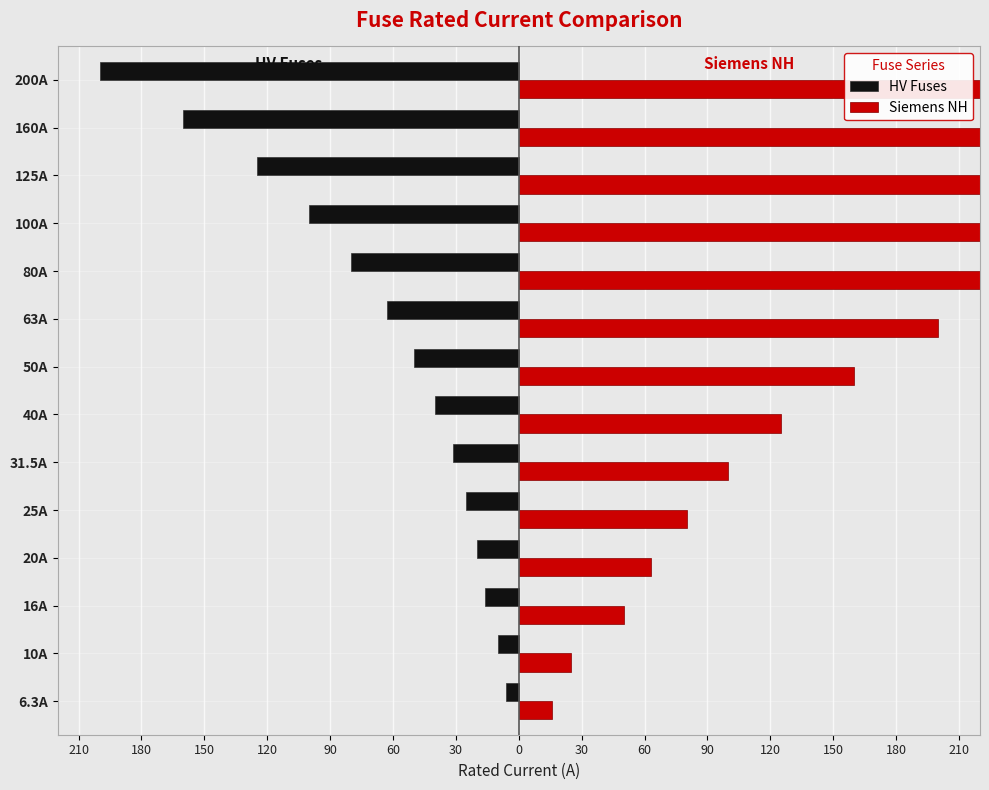

The value of HV Fuses at 200A is -200.0. True or false?

True